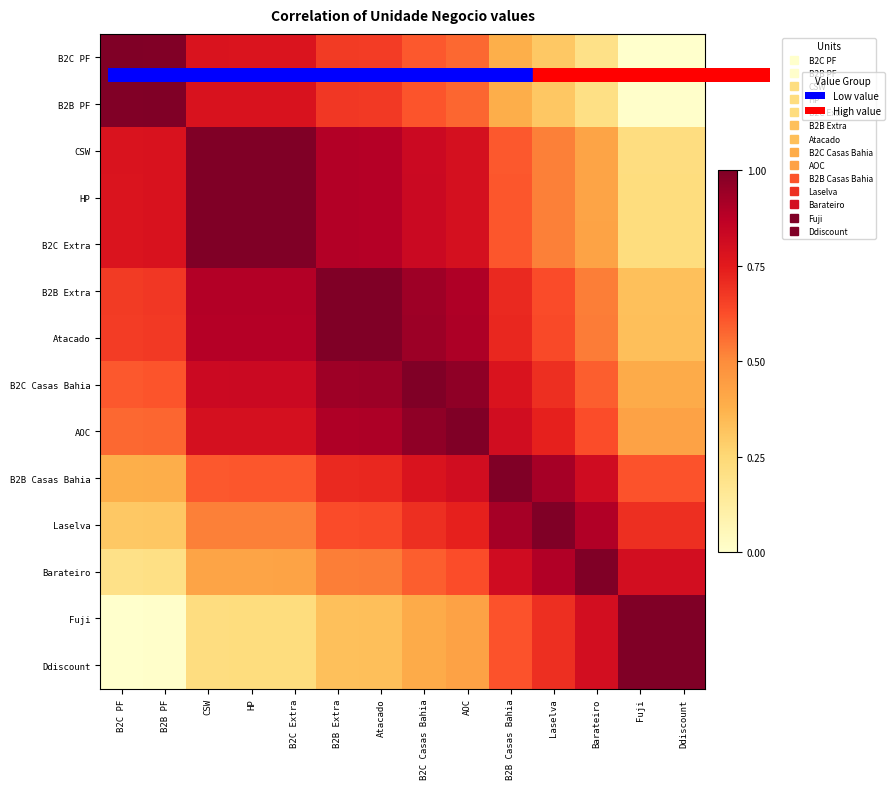

At which category does the chart reach its minimum across all series?

Ddiscount